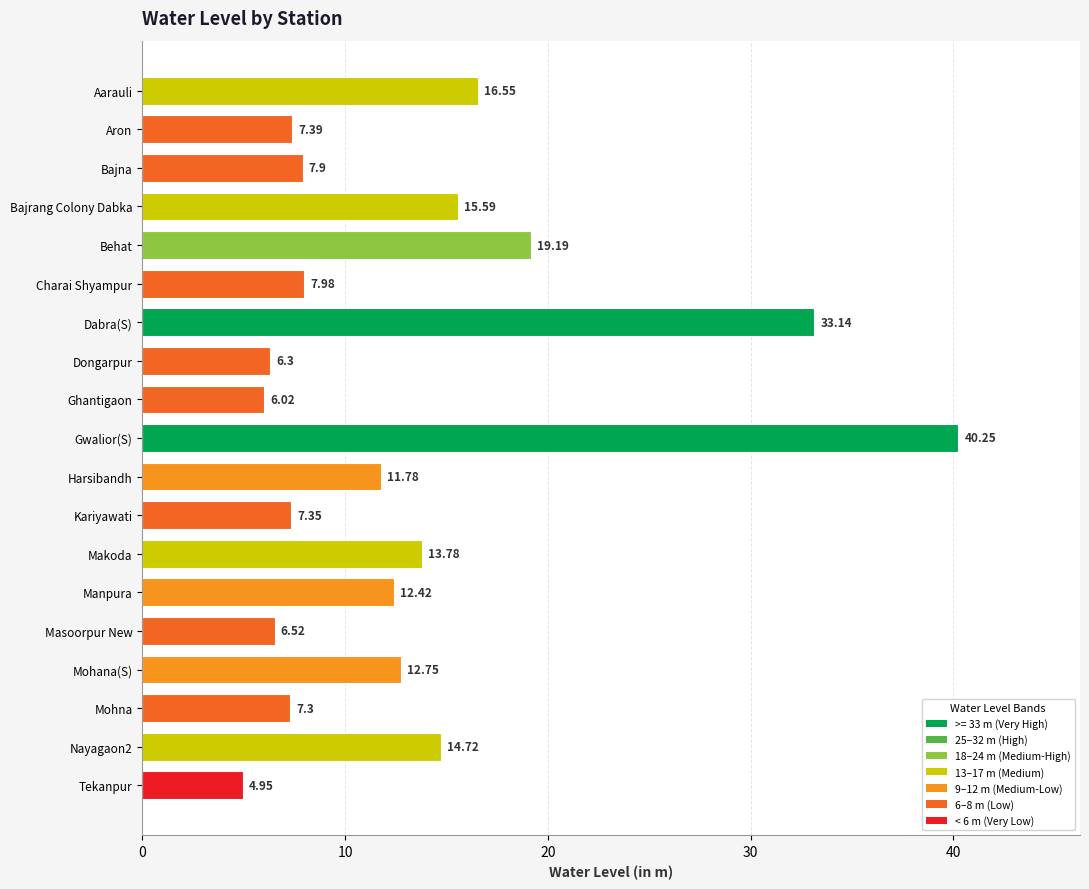

How many data points are less than 11?

9